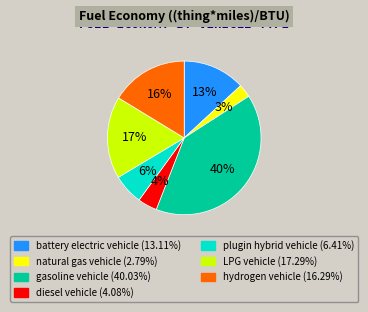

Rank the categories by value from lowest to highest.

natural gas vehicle, diesel vehicle, plugin hybrid vehicle, battery electric vehicle, hydrogen vehicle, LPG vehicle, gasoline vehicle